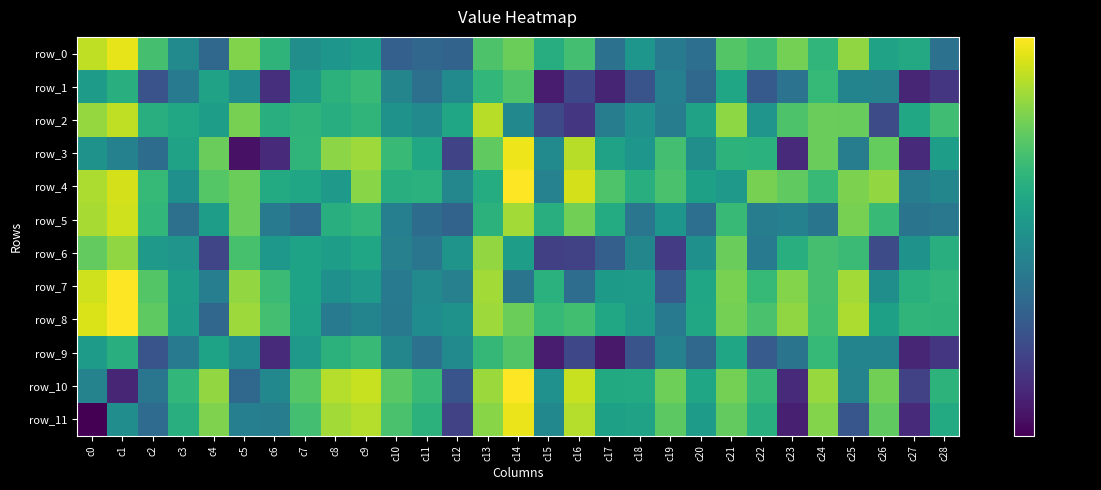

The value of row_10 at c17 is 2500.7. True or false?

False